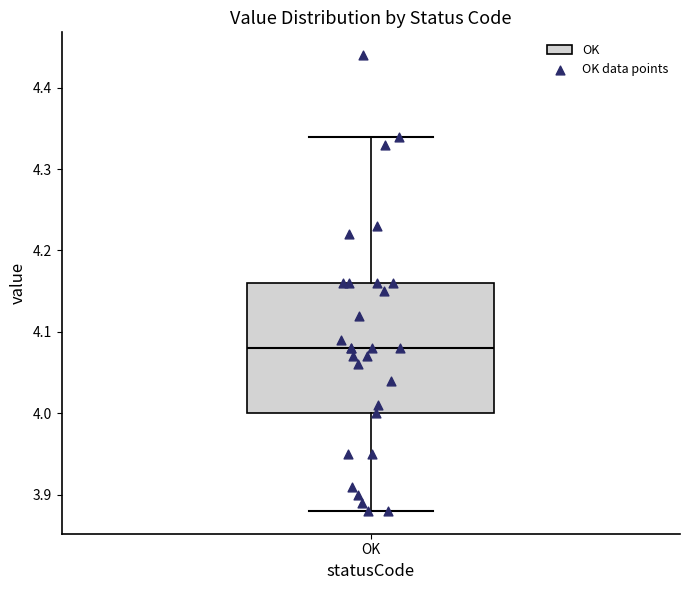

Where is the lower edge of the box for OK on the y-axis? The values are not printed on the chart, so give them approximately, as read against the axis.

4.00